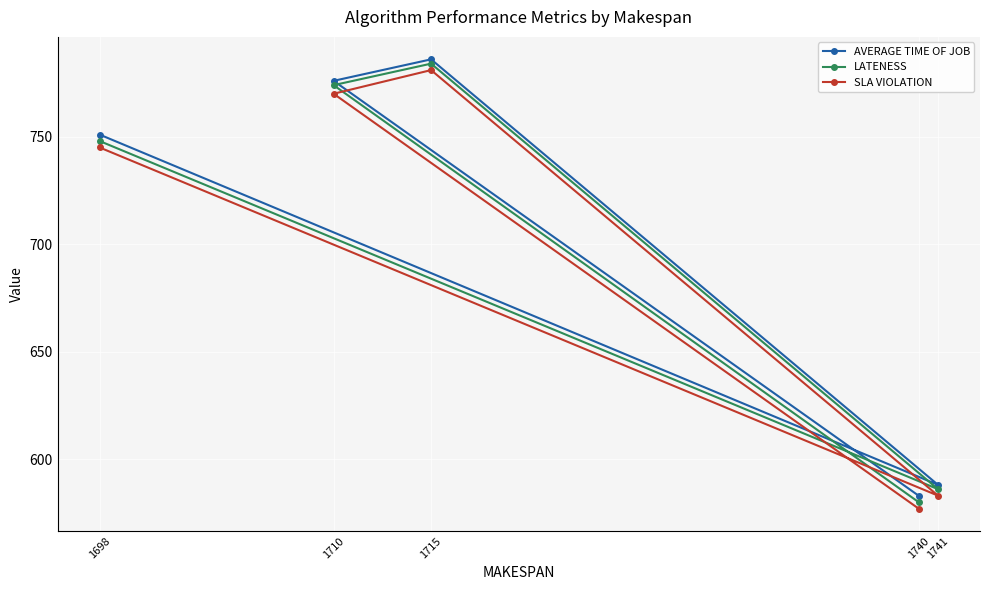

How many distinct data groups are displayed?

3